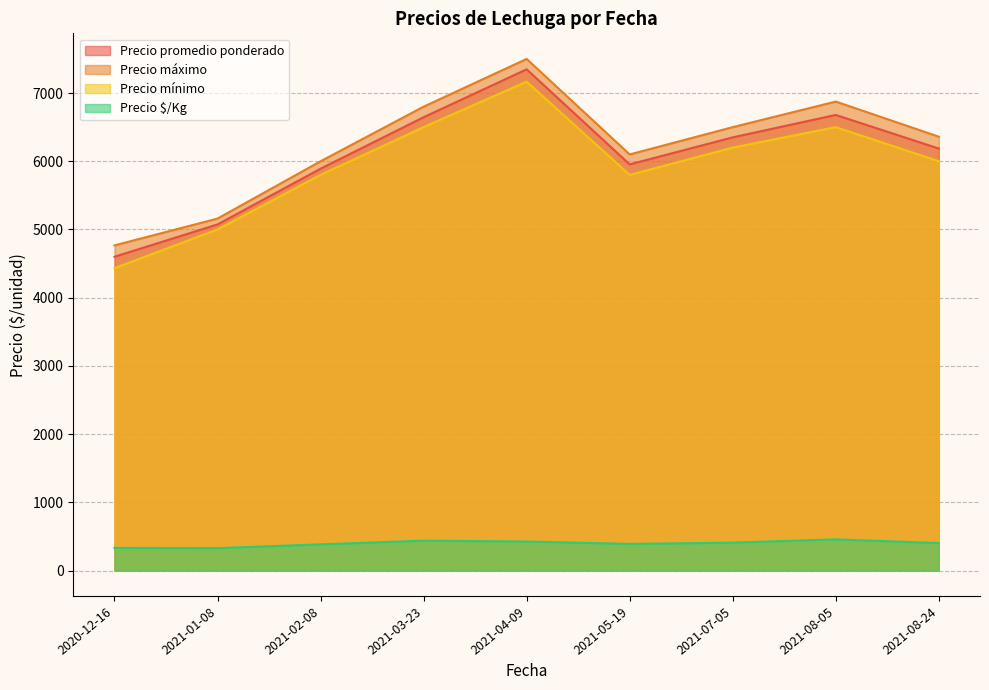

What is the average value of the Precio mínimo series?

5933.3